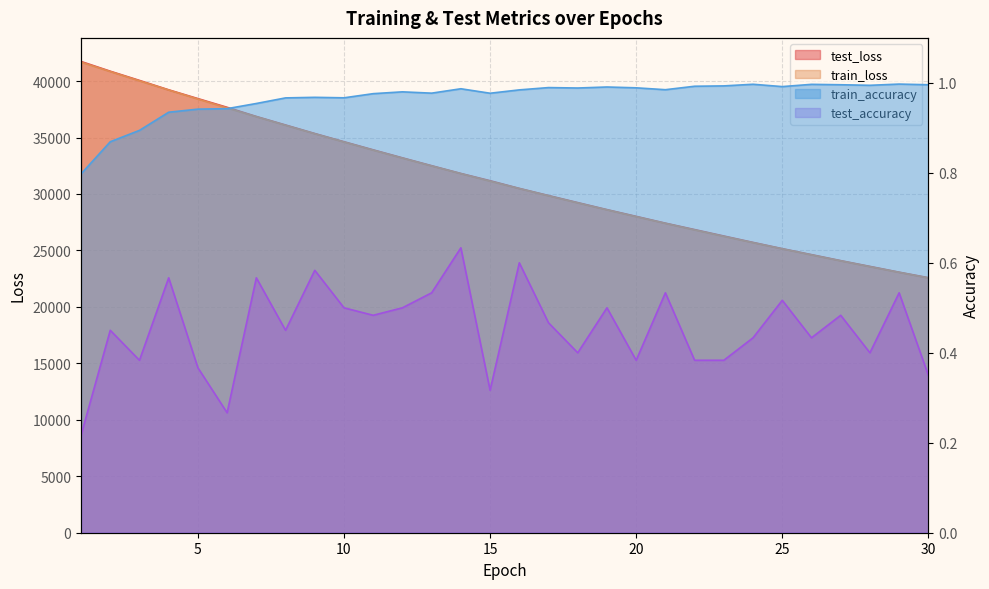

What is the average value of the test_loss series?

31306.9